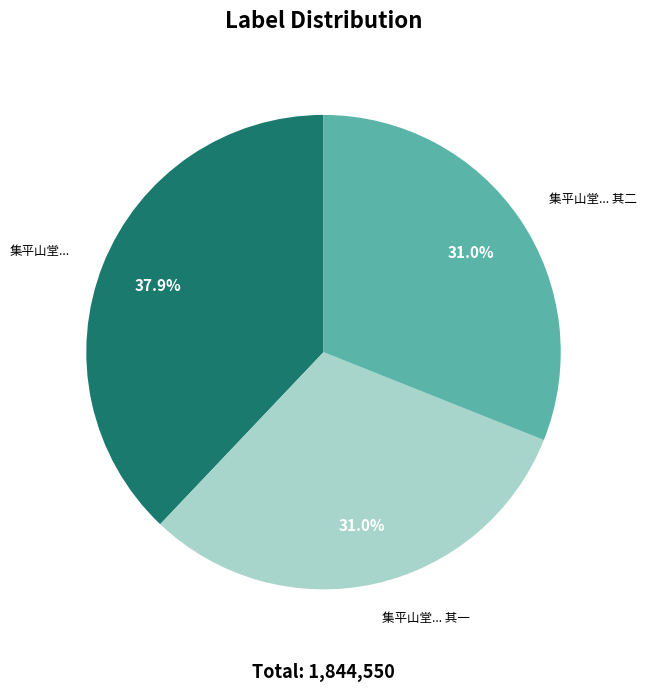

Does any single category account for the majority?

No